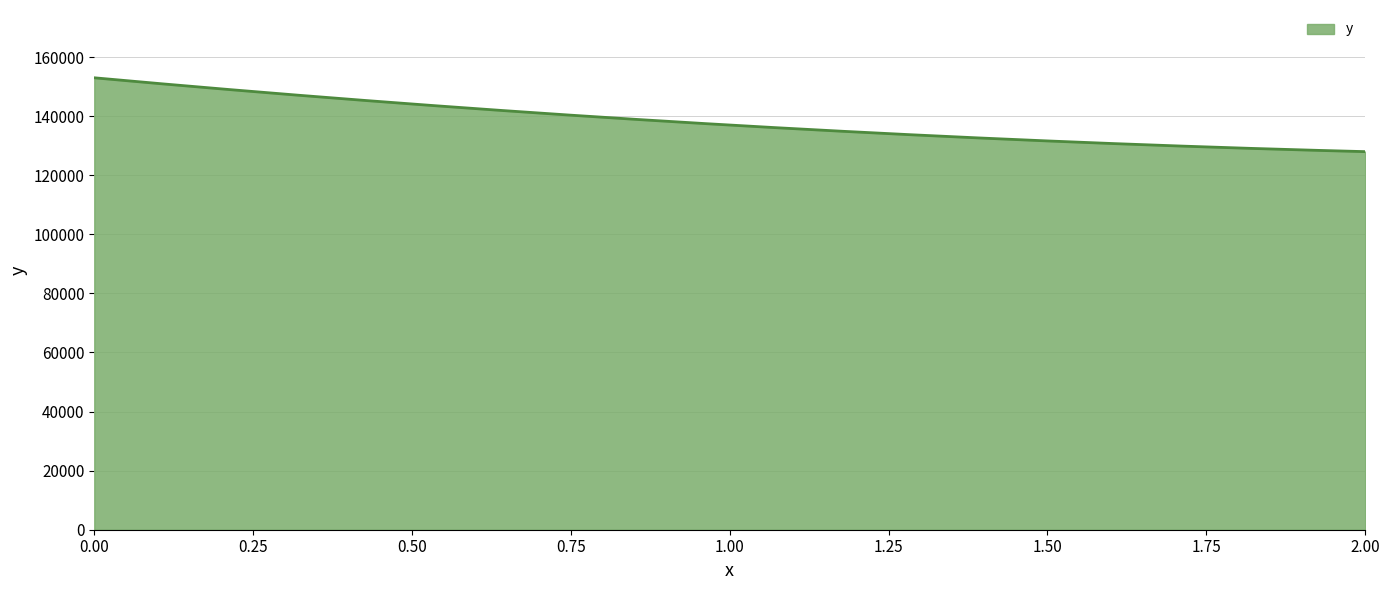

What is the smallest value displayed?

128000.0